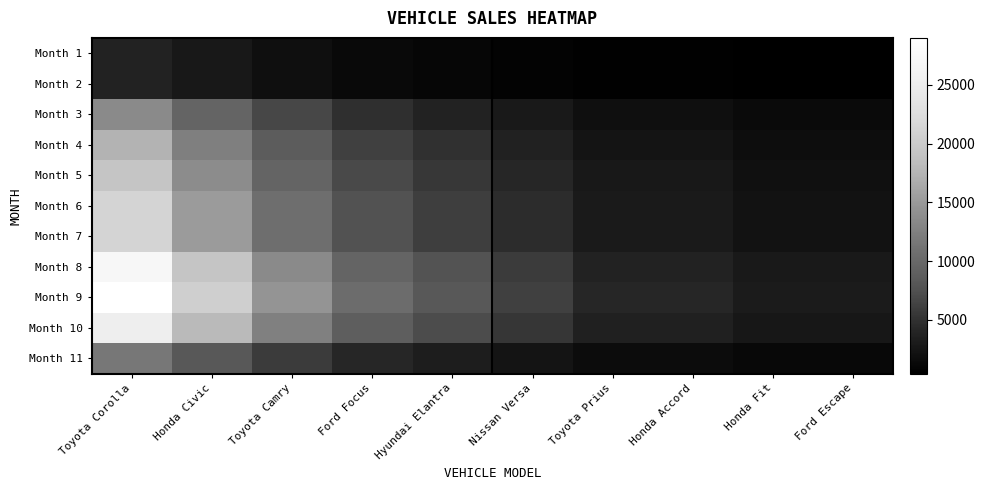

Between Toyota Corolla and Honda Accord, which series saw the biggest shift?

Month 9